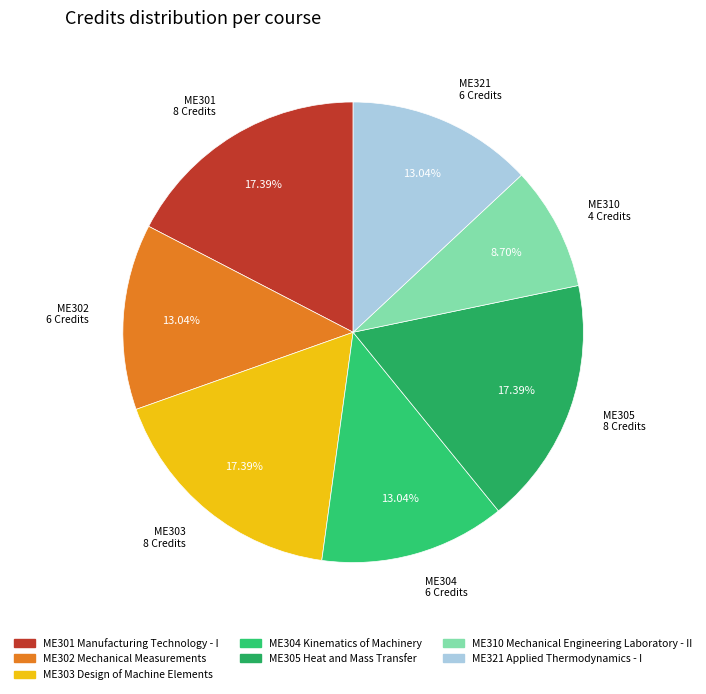

What percentage is the ME310 Mechanical Engineering Laboratory - II slice, to the nearest percent?

9%